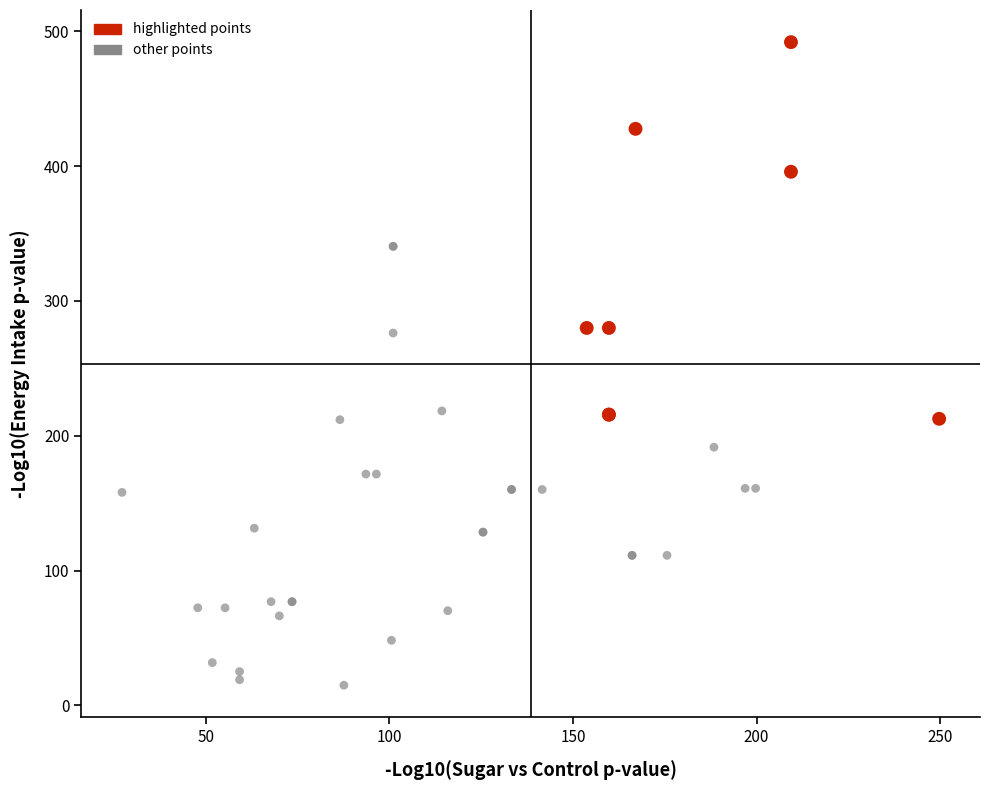

Which series reaches the minimum Y coordinate?

other points